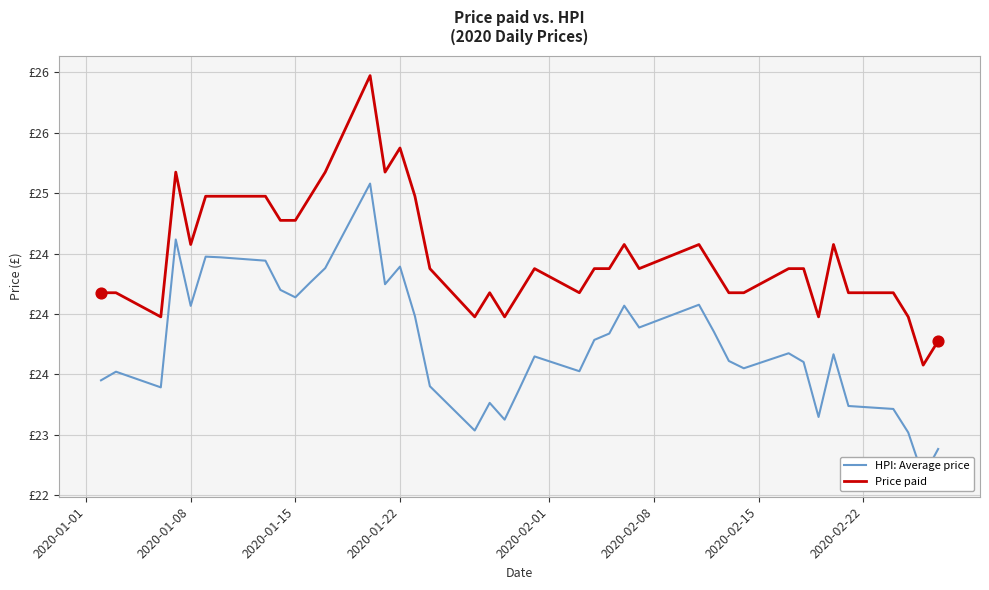

What are all the series names shown in the legend?

HPI: Average price, Price paid